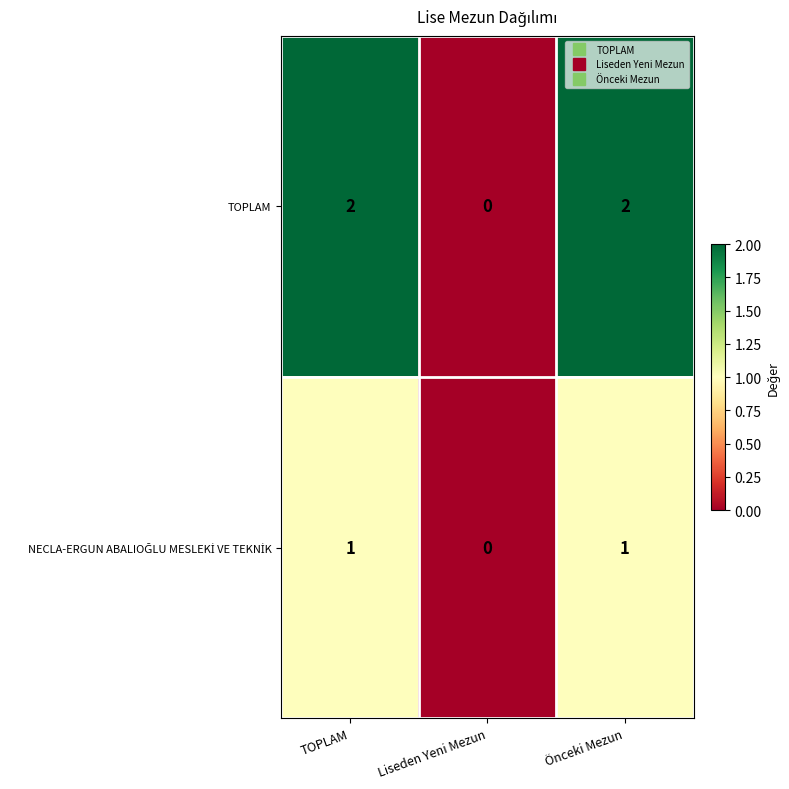

The value of TOPLAM at TOPLAM is 3. True or false?

False